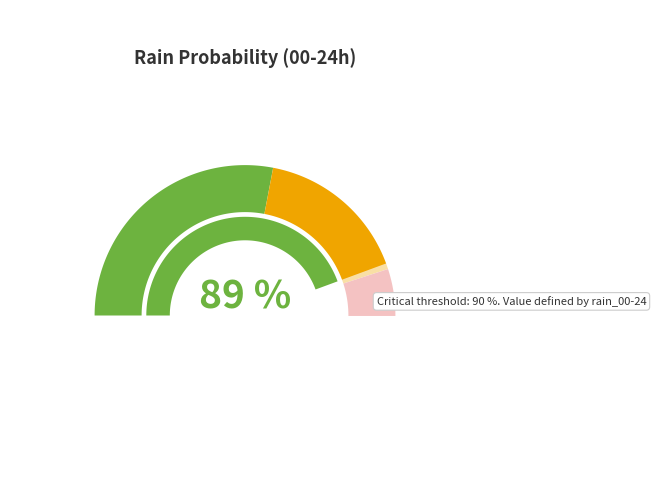

To the nearest percent, what is the difference between the largest and smallest slice percentages?

6%